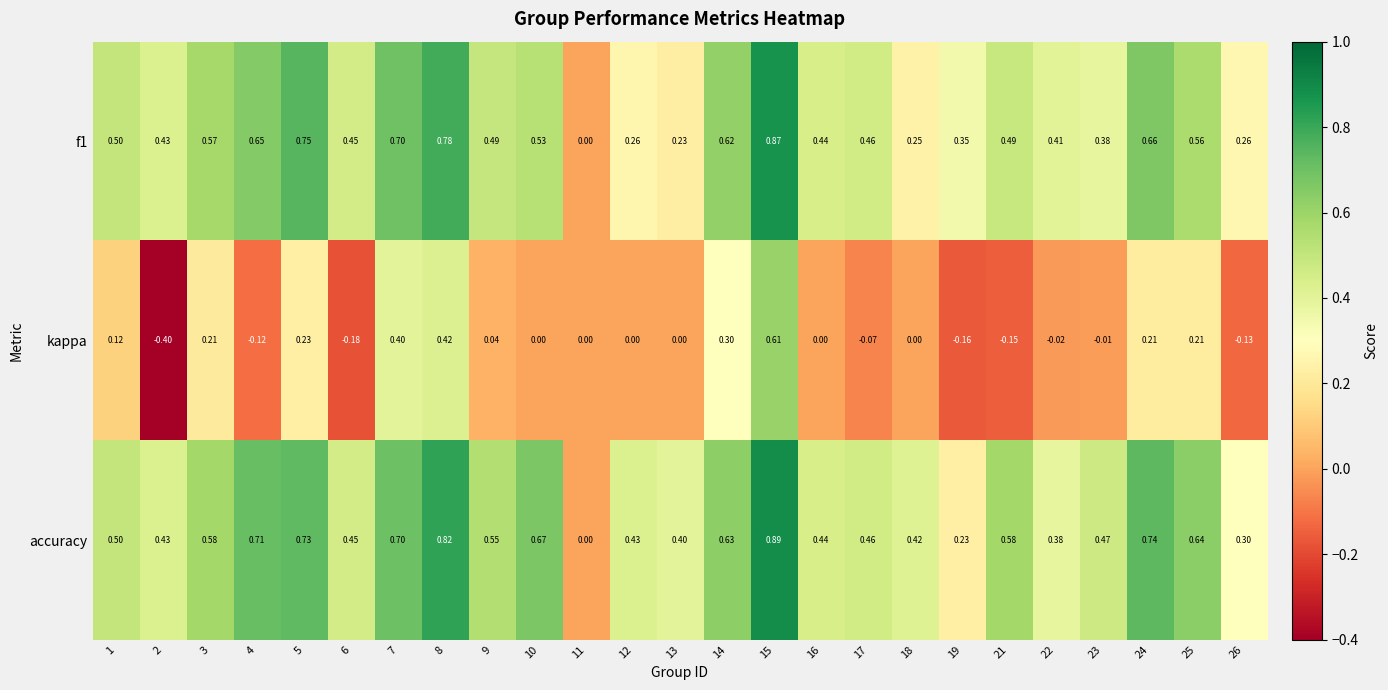

How many data points in f1 are above 0?

24